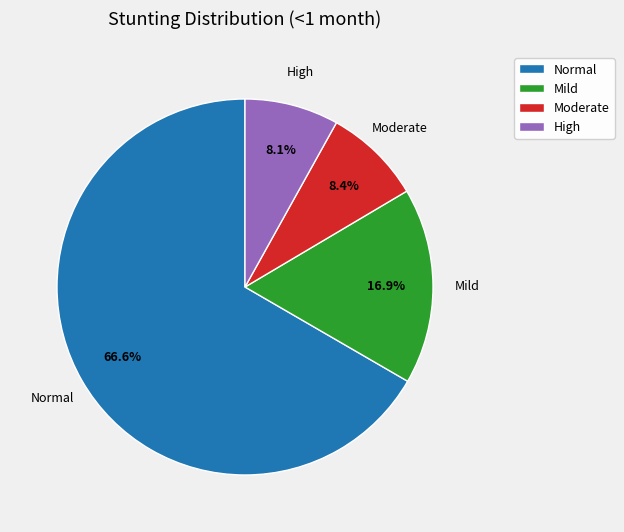

Which slice is the largest?

Normal